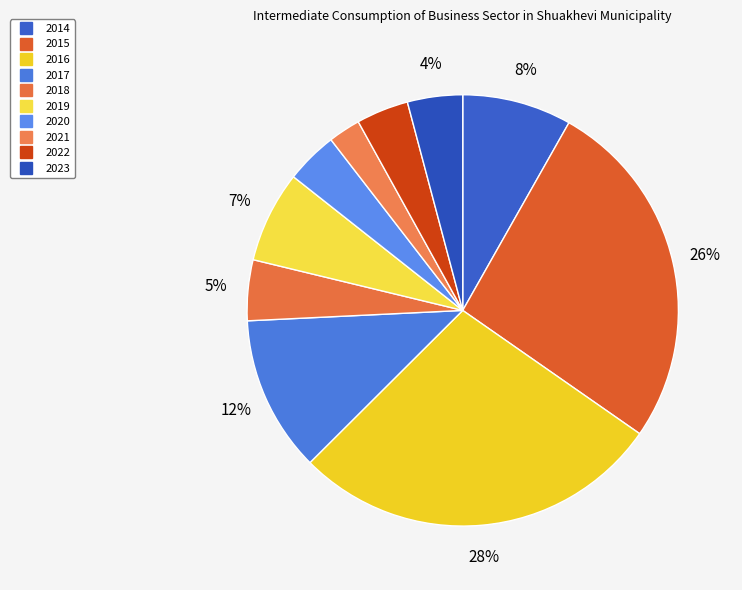

Which has a higher value, 2023 or 2015?

2015